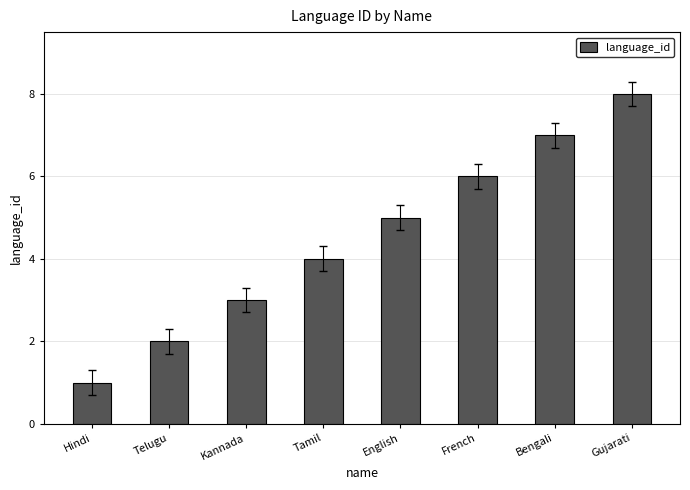

What is the greatest value displayed?

8